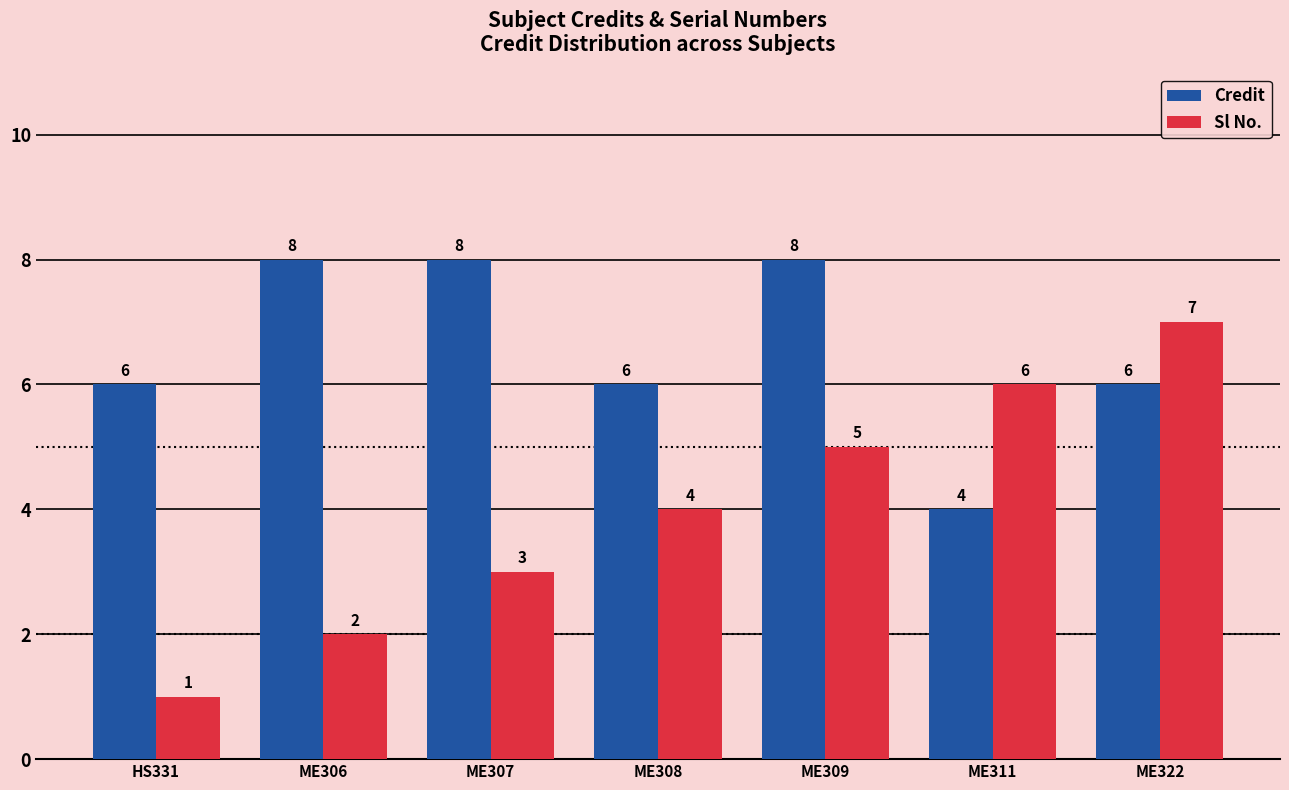

What are all the series names shown in the legend?

Credit, Sl No.